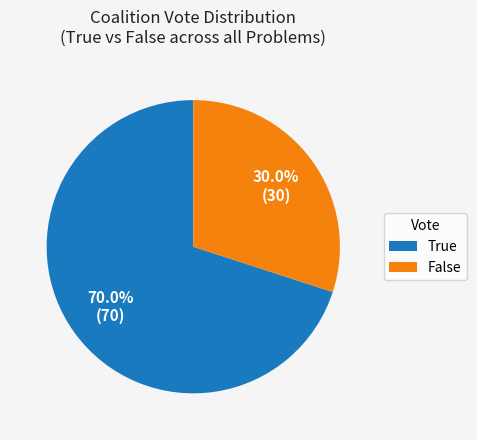

What is the total percentage of False and True?

100.0%